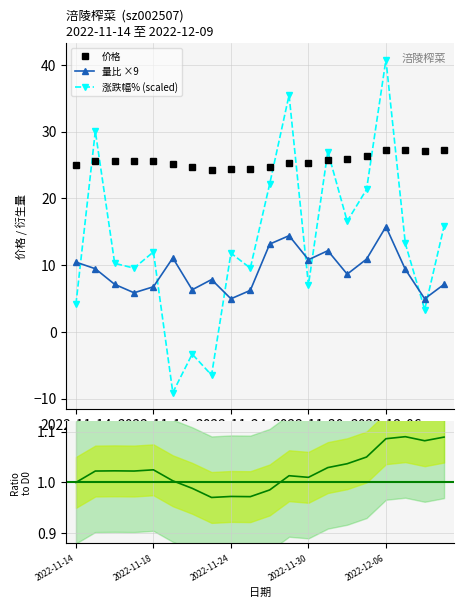

Where is the first local maximum for 价格?

2022-11-16